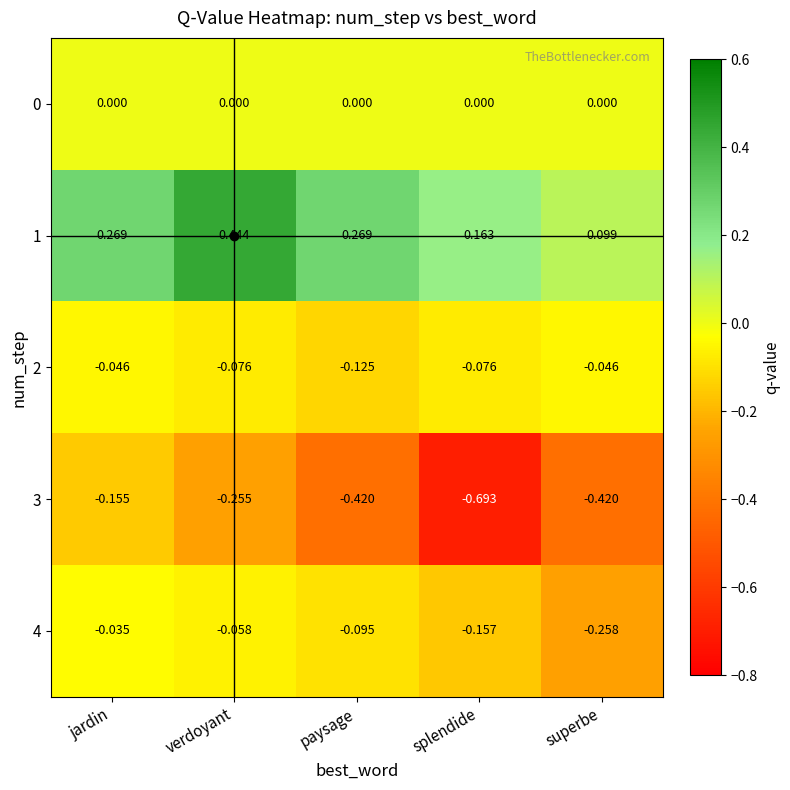

Where is 4 nearest to the value 0?

jardin